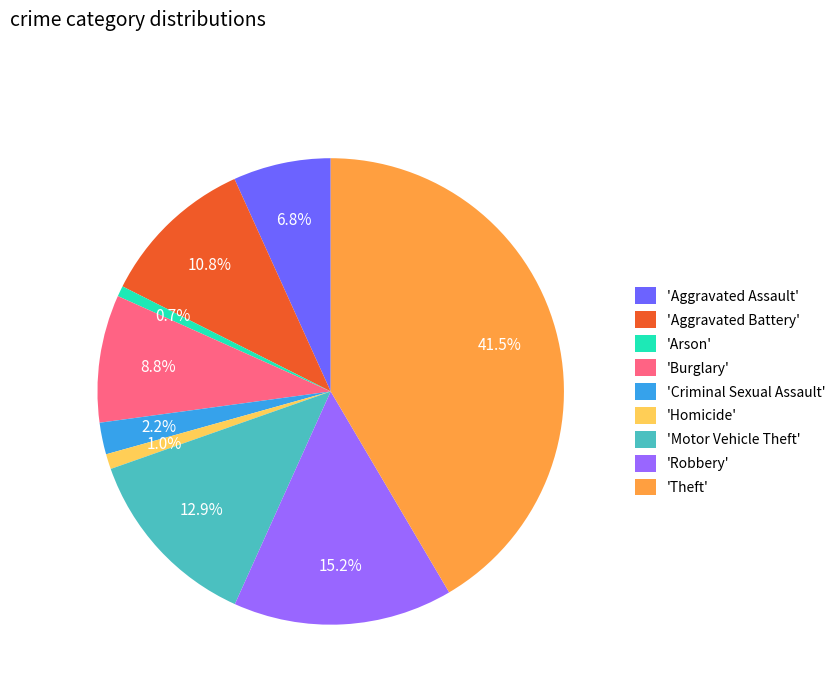

Combined, do 'Burglary' and 'Aggravated Battery' account for over 50%?

No